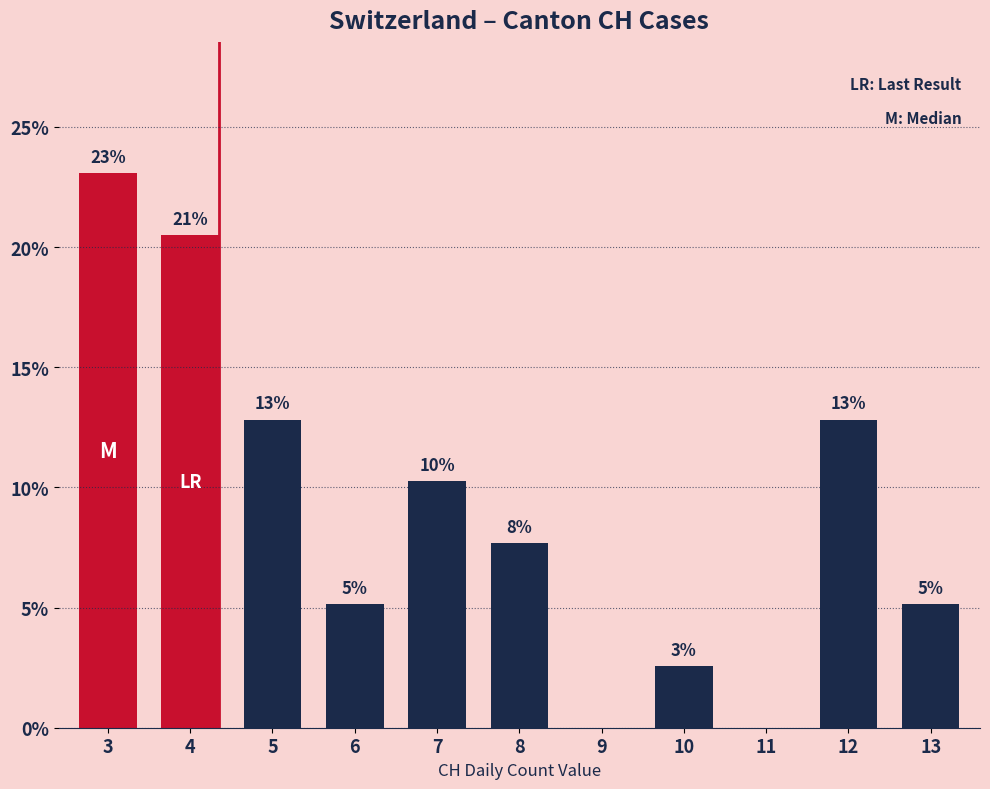

Are the bars horizontal?

No